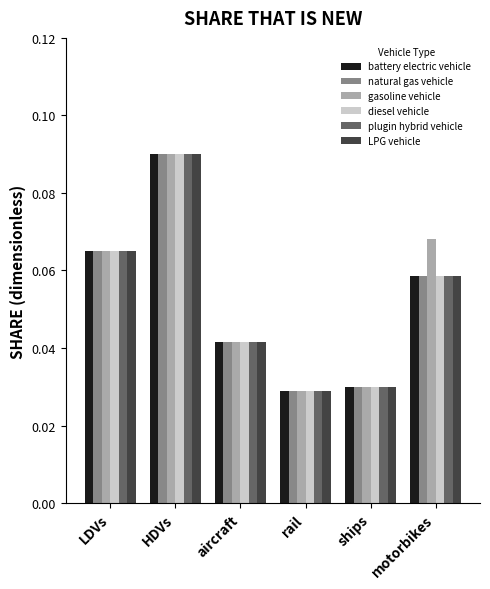

What is the sum of all LPG vehicle values?

0.3